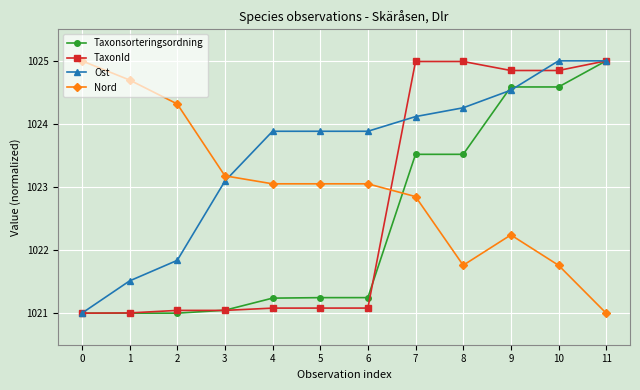

Is it true that Ost equals 339.5 at 8?

False